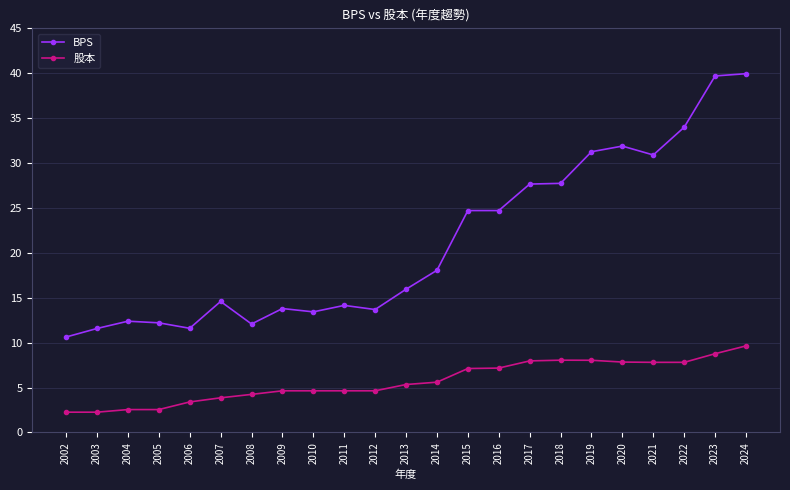

What is the difference between the maximum and second lowest values in the BPS series?

28.4